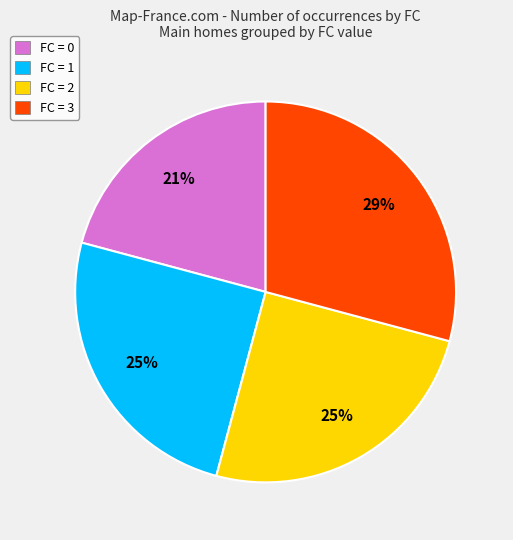

Is FC = 0 the majority of the pie?

No